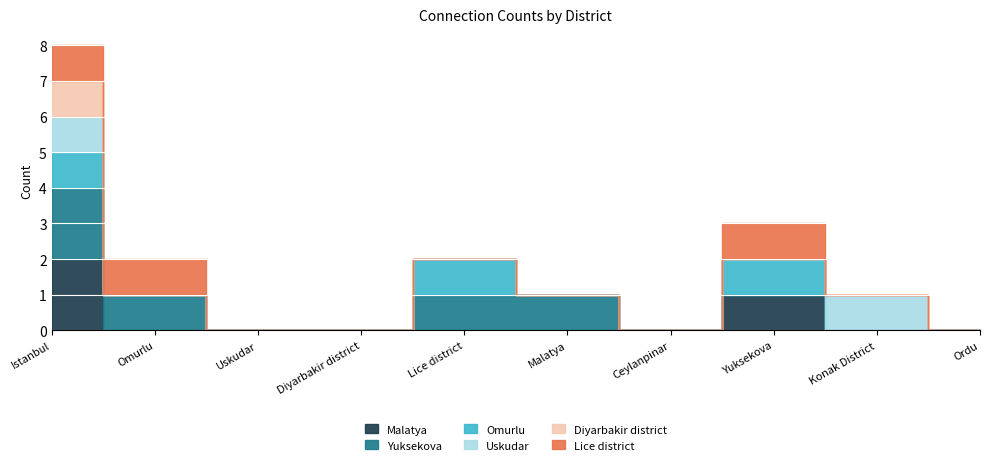

Which series has the largest total across all categories?

Yuksekova